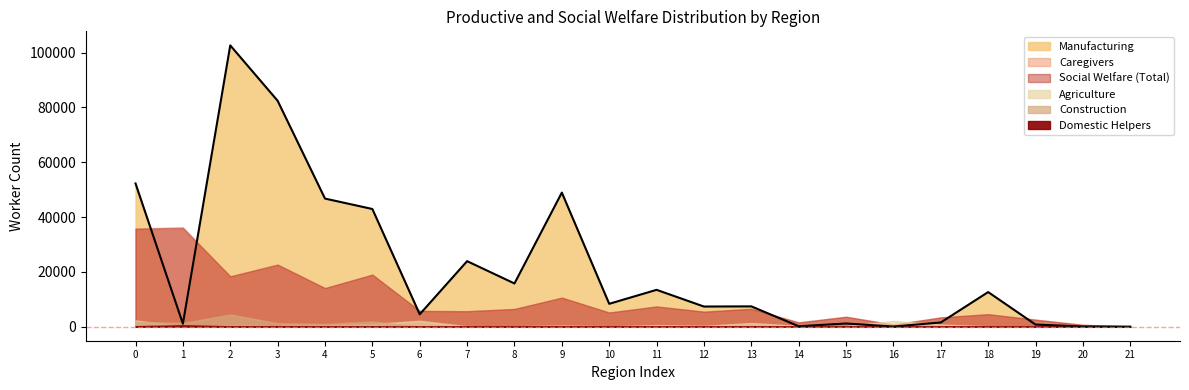

Which series has the largest range (max minus min)?

Manufacturing